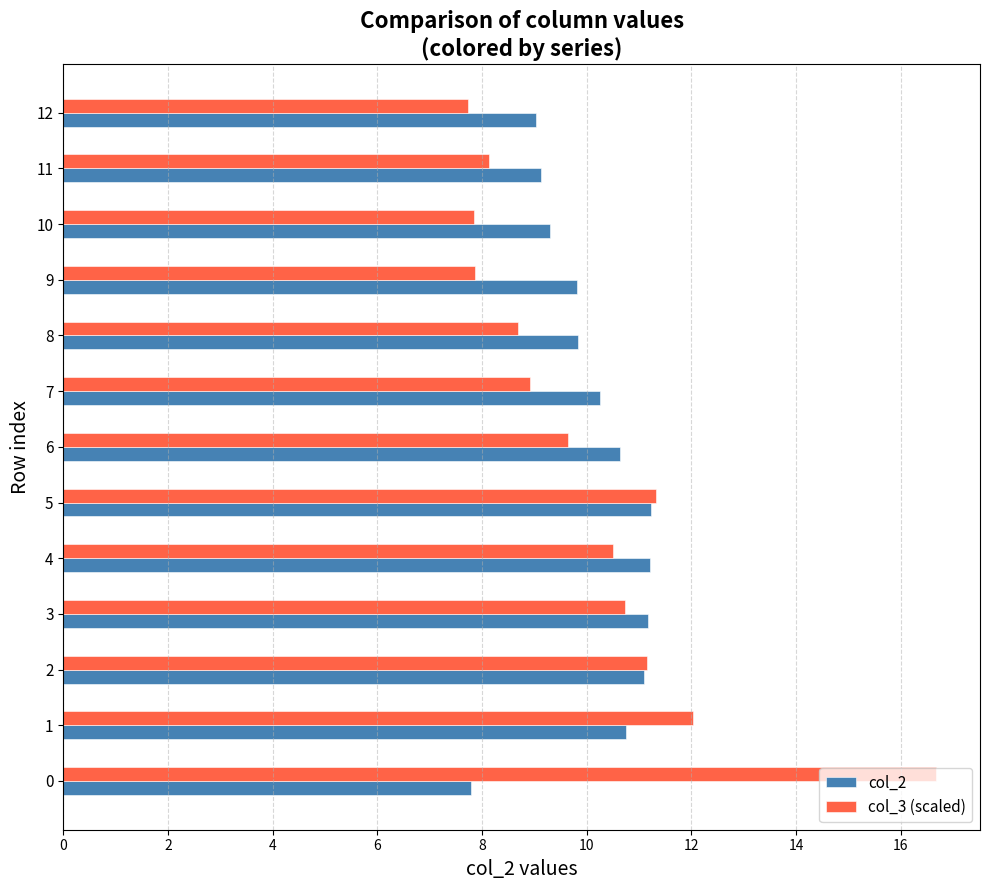

At 12, list the series in order from smallest to largest.

col_3 (scaled), col_2